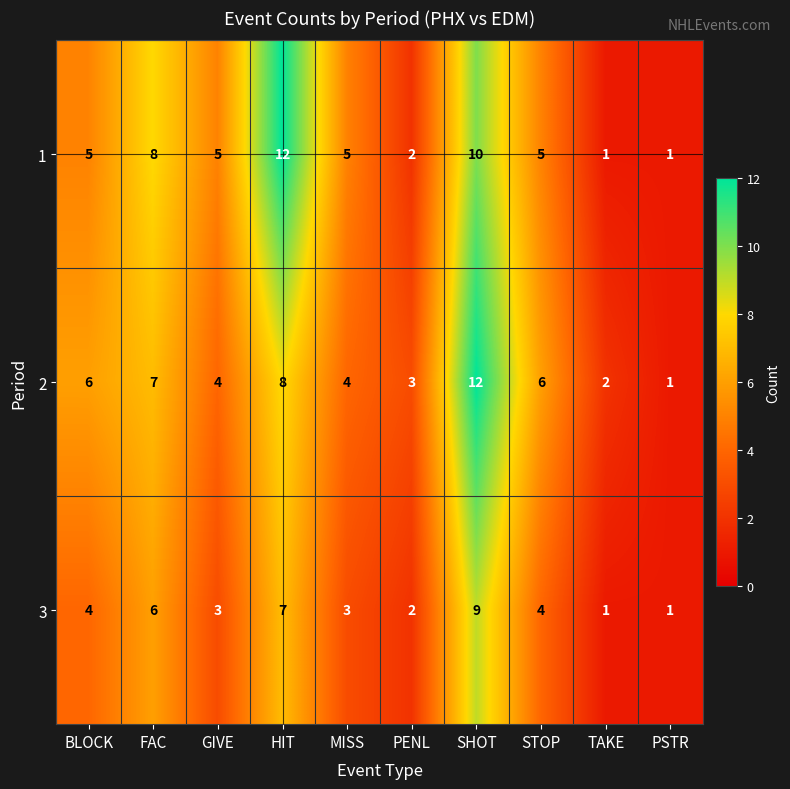

What is the greatest value displayed?

12